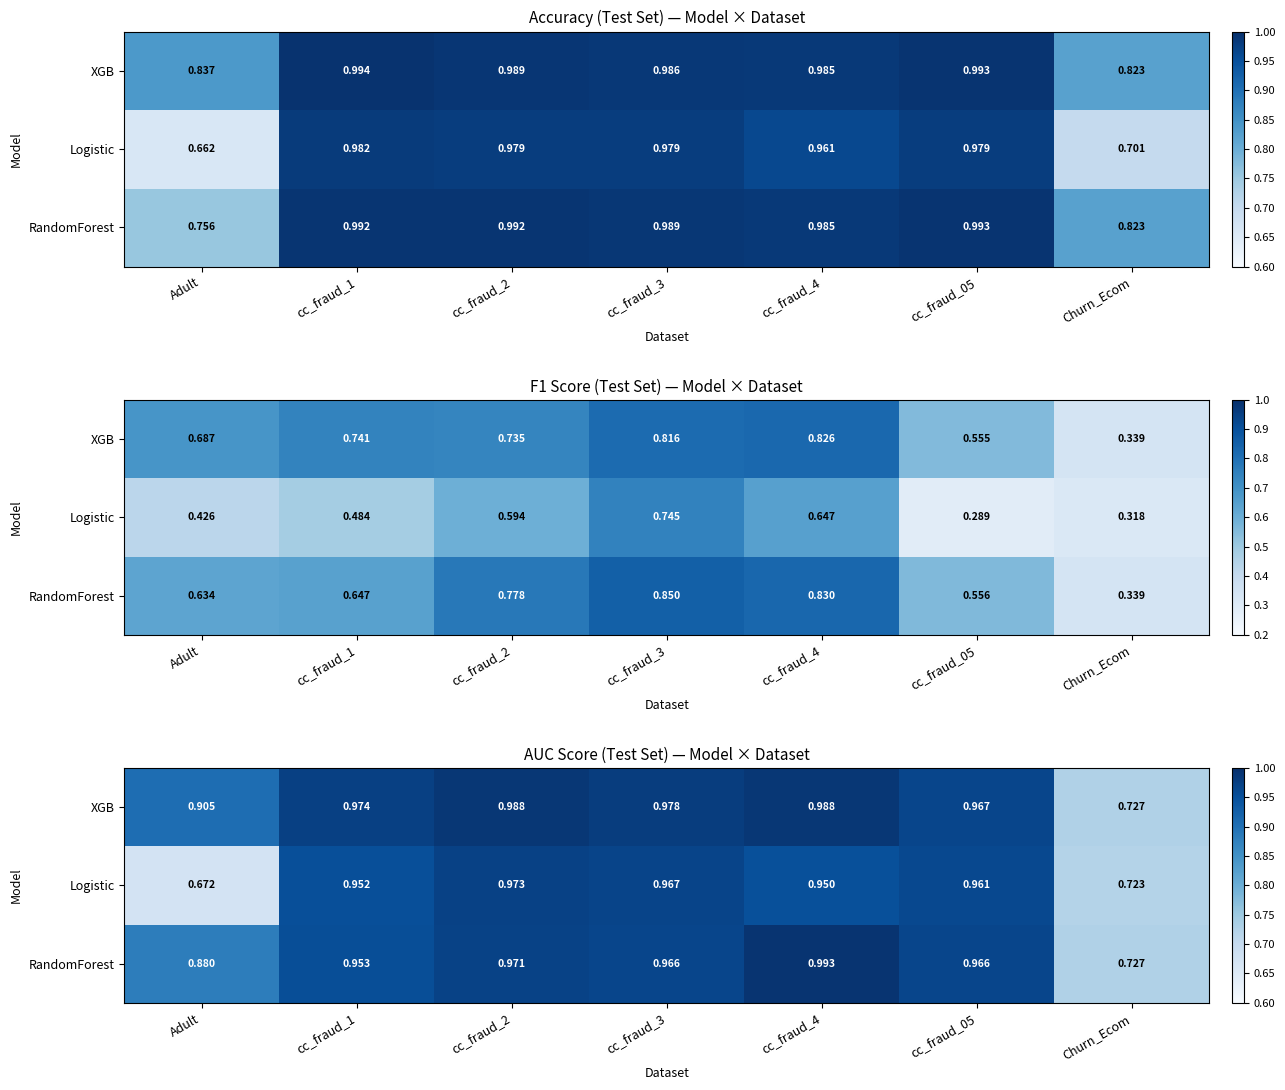

At which category is the sum across all series the highest?

cc_fraud_2